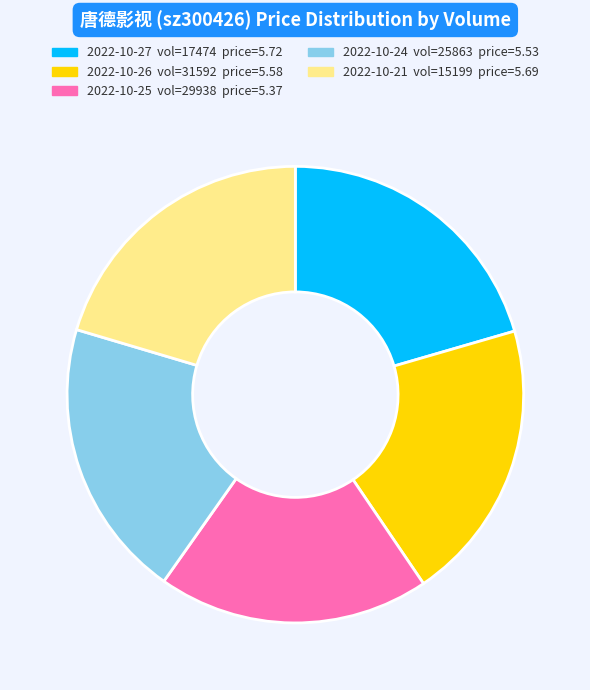

Is the sum of 2022-10-25 vol=29938 price=5.37 and 2022-10-26 vol=31592 price=5.58 greater than half?

No